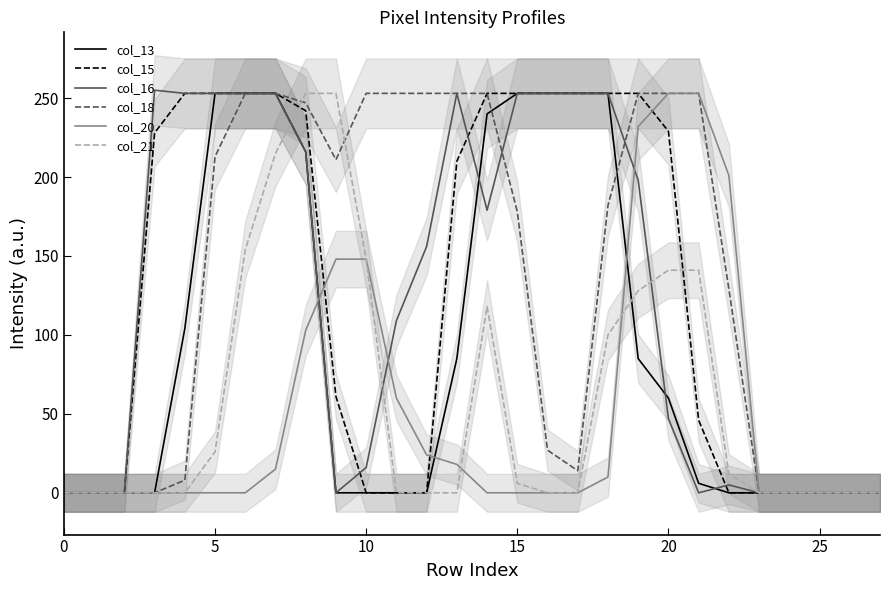

True or false: col_13 and col_18 intersect in this chart.

True